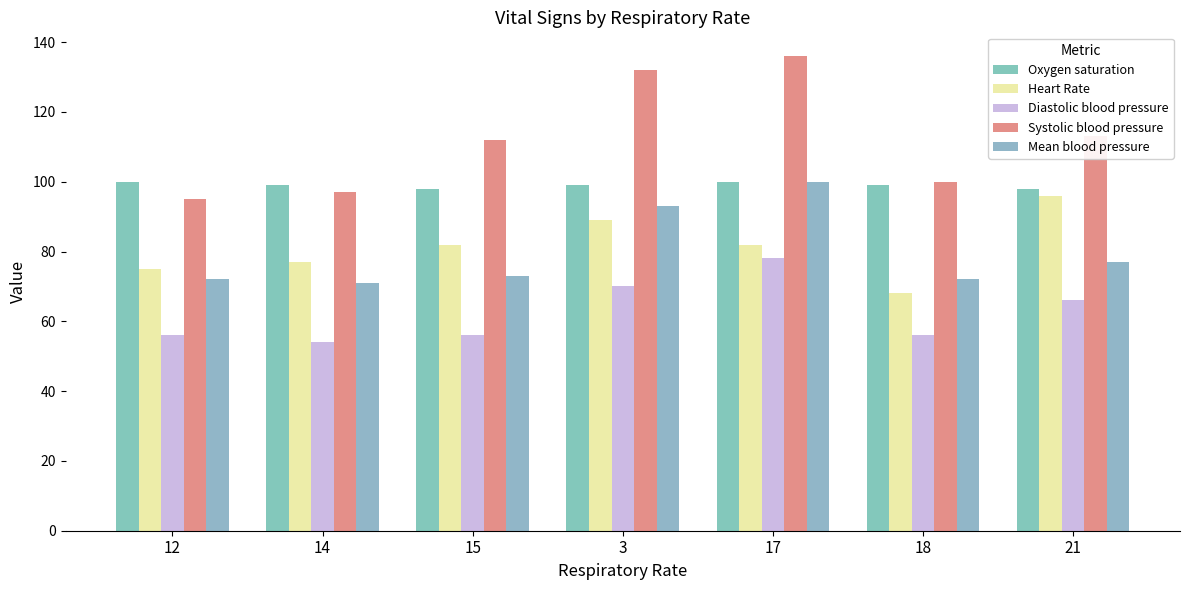

What is the label of the 4th bar from the right?

3